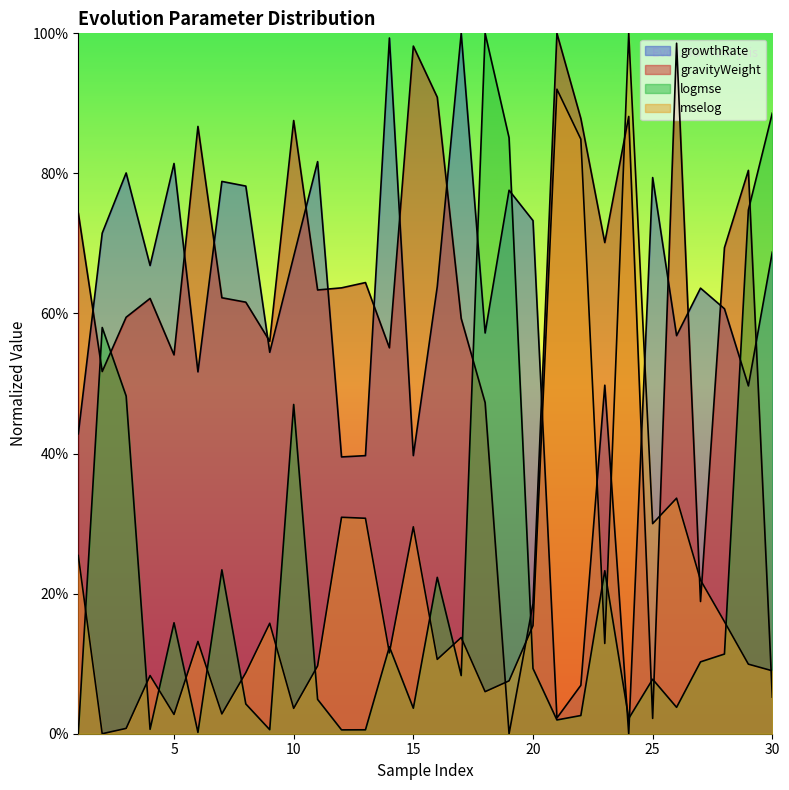

At how many categories does at least one series exceed 0?

30